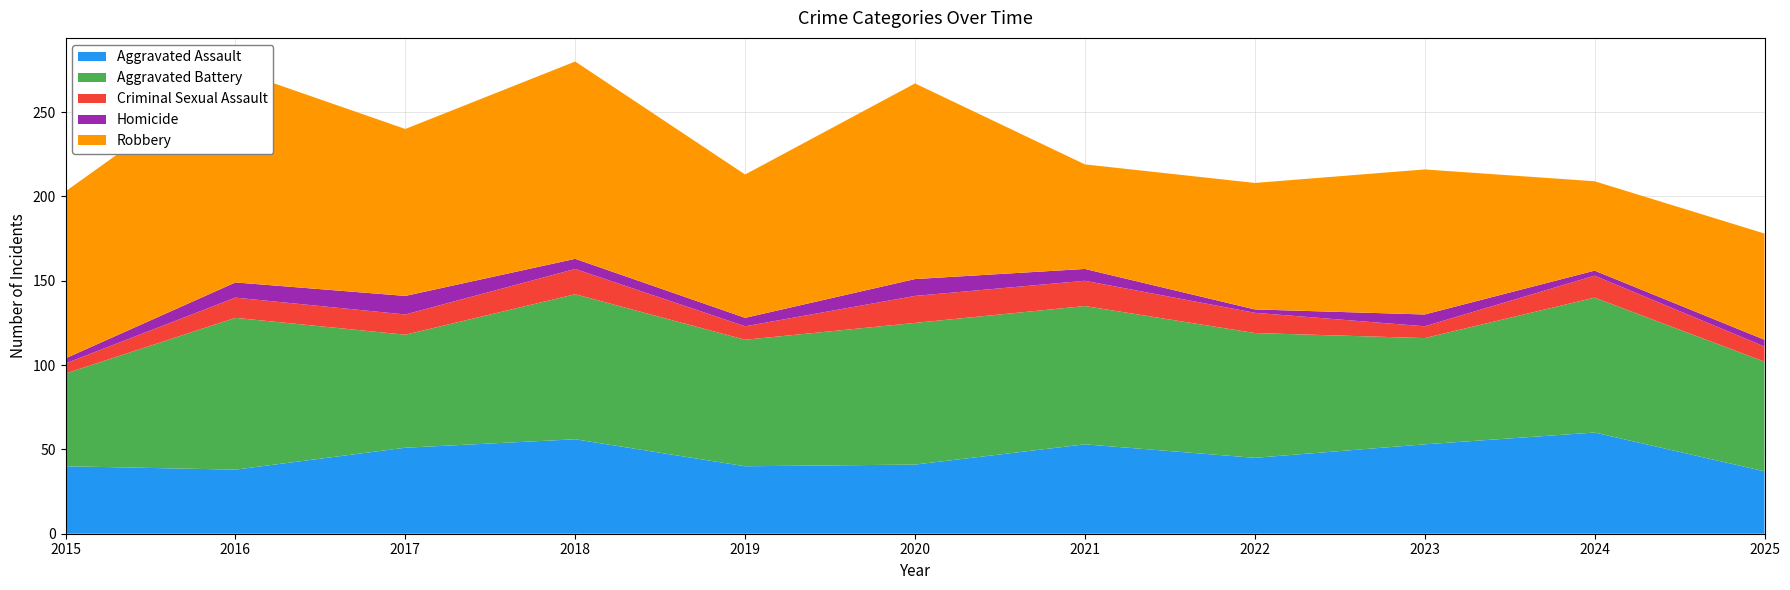

Rank the categories by Aggravated Assault value from highest to lowest.

2024, 2018, 2021, 2023, 2017, 2022, 2020, 2015, 2019, 2016, 2025